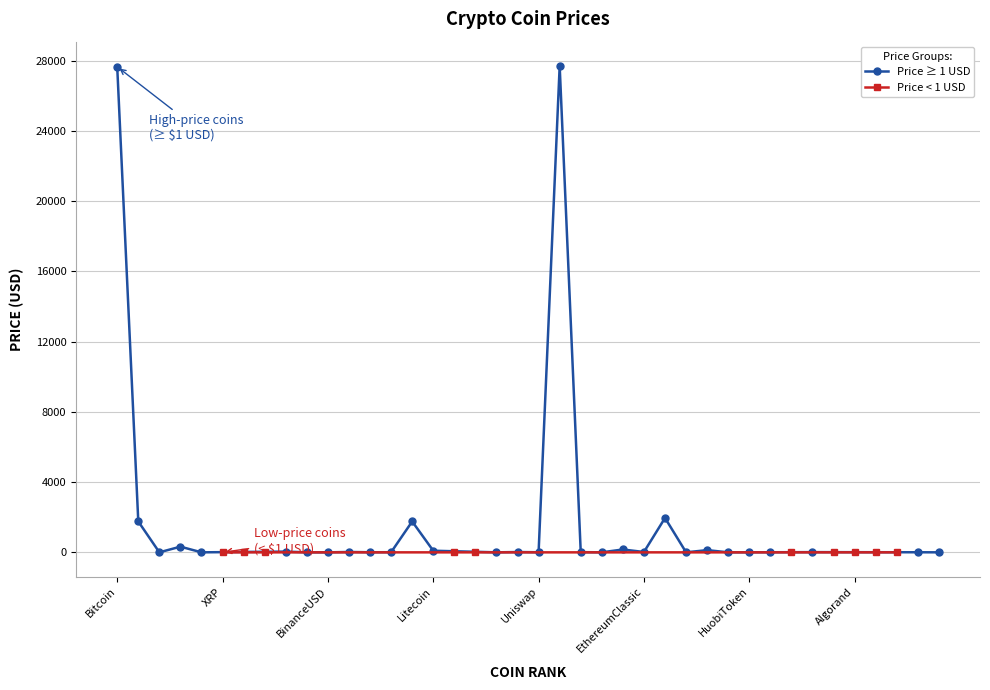

What is the change in value from Uniswap to TheSandbox?

-5.2